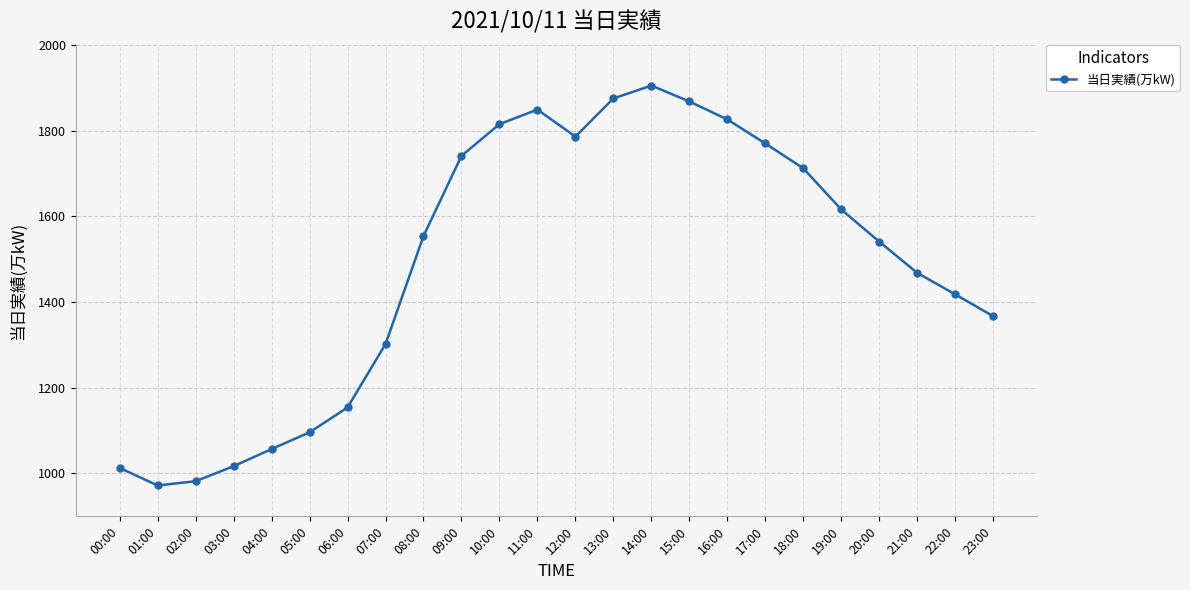

What is the label of the 8th point from the left?

07:00